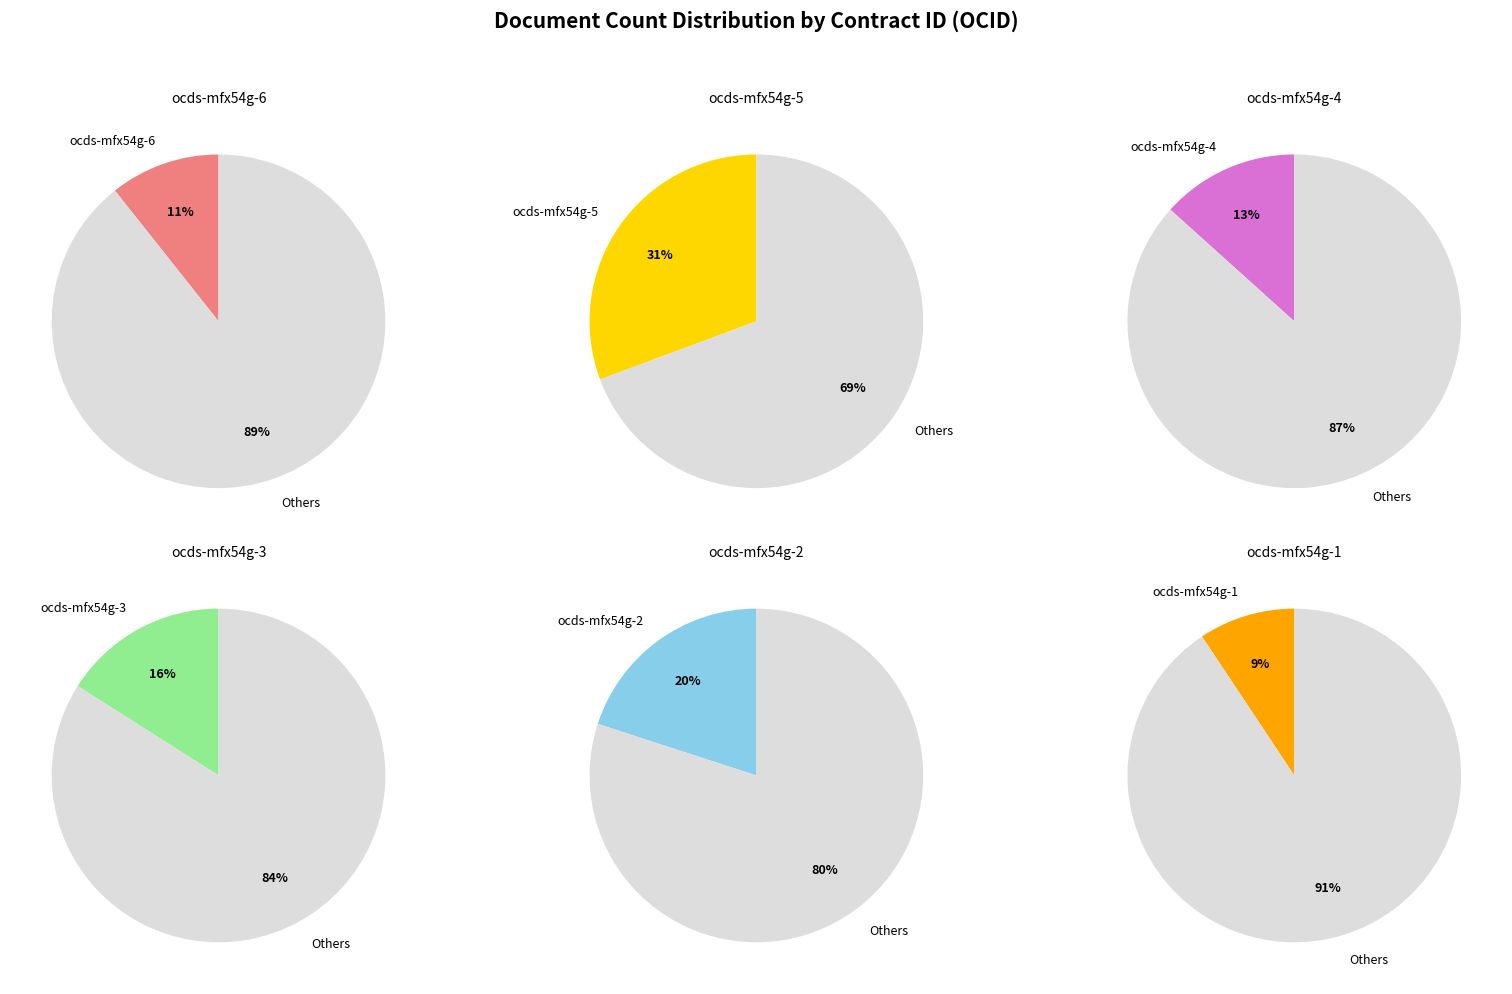

The ocds-mfx54g-3 slice represents 5% of the pie. True or false?

False